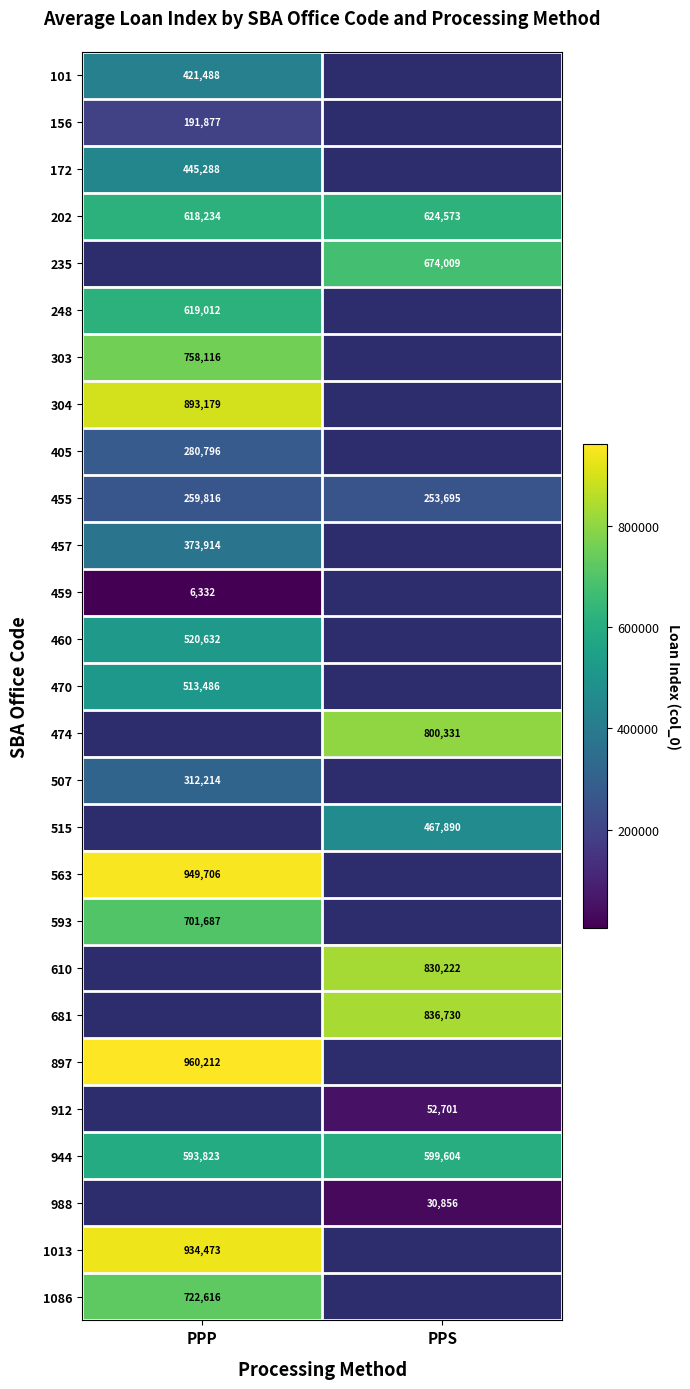

Is it true that 515 equals 467890 at PPS?

True